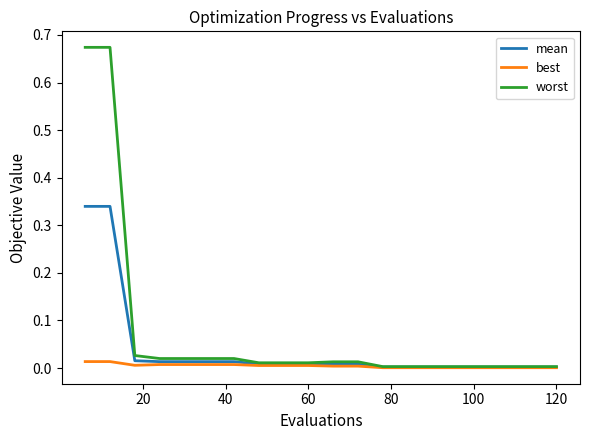

Which series has the largest total across all categories?

worst